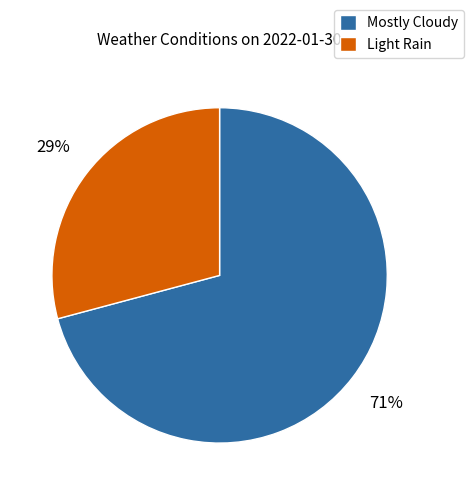

Approximately how many times larger is the value at Mostly Cloudy compared to Light Rain?

2.4